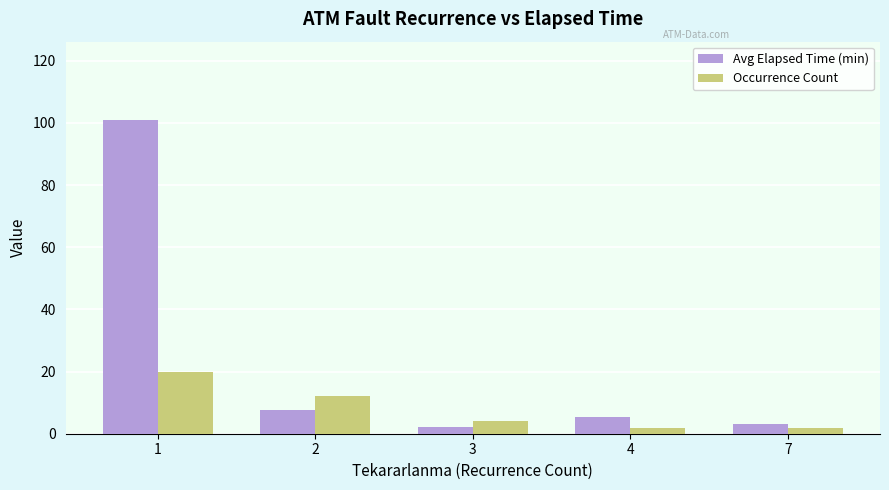

What is the sum of the Avg Elapsed Time (min) values at 2 and 1?

108.6